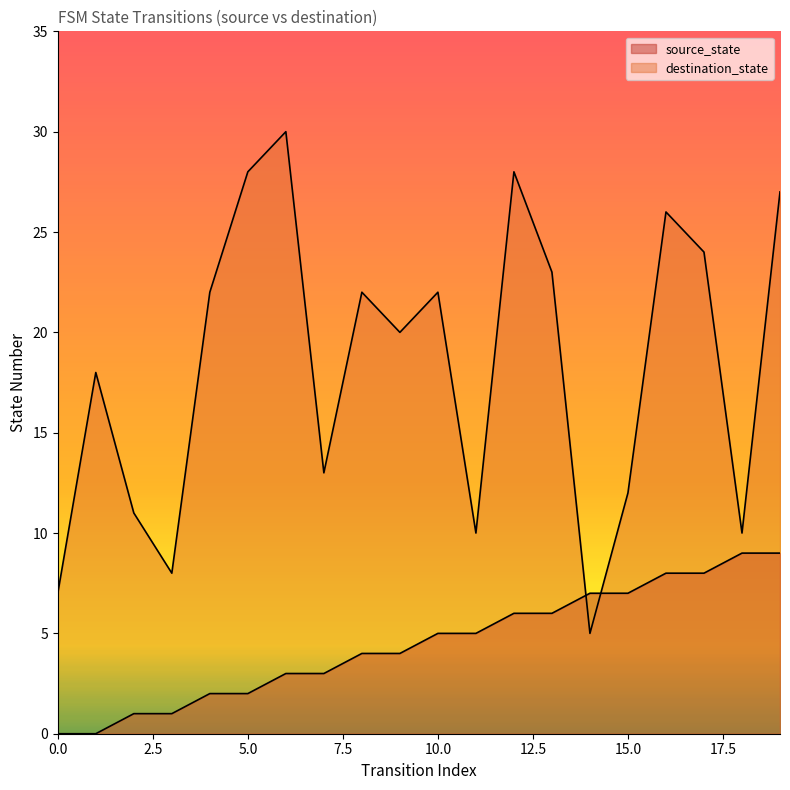

List the labels in order of source_state value, largest first.

18, 19, 16, 17, 14, 15, 12, 13, 10, 11, 8, 9, 6, 7, 4, 5, 2, 3, 0, 1